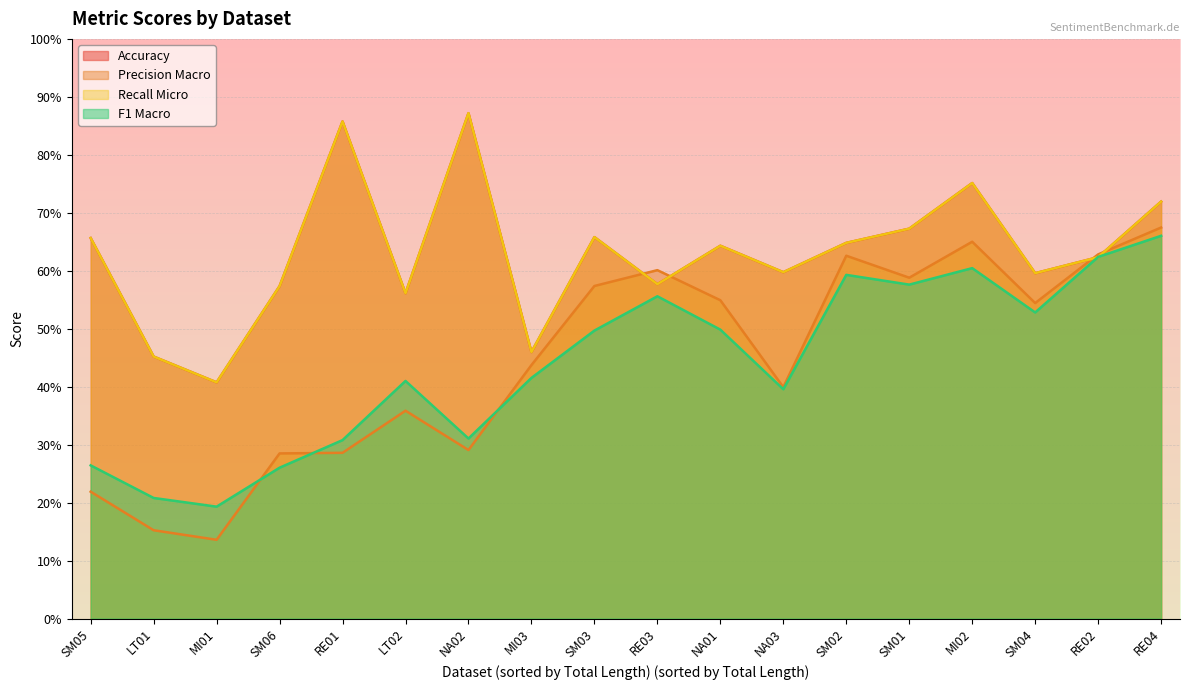

Which series has the largest range (max minus min)?

Precision Macro